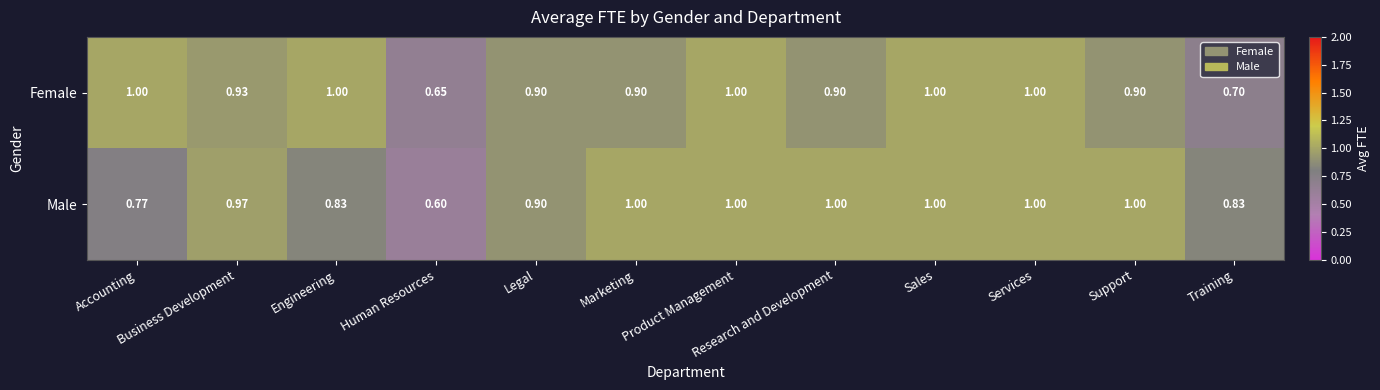

At which label is Female closest to 0?

Human Resources